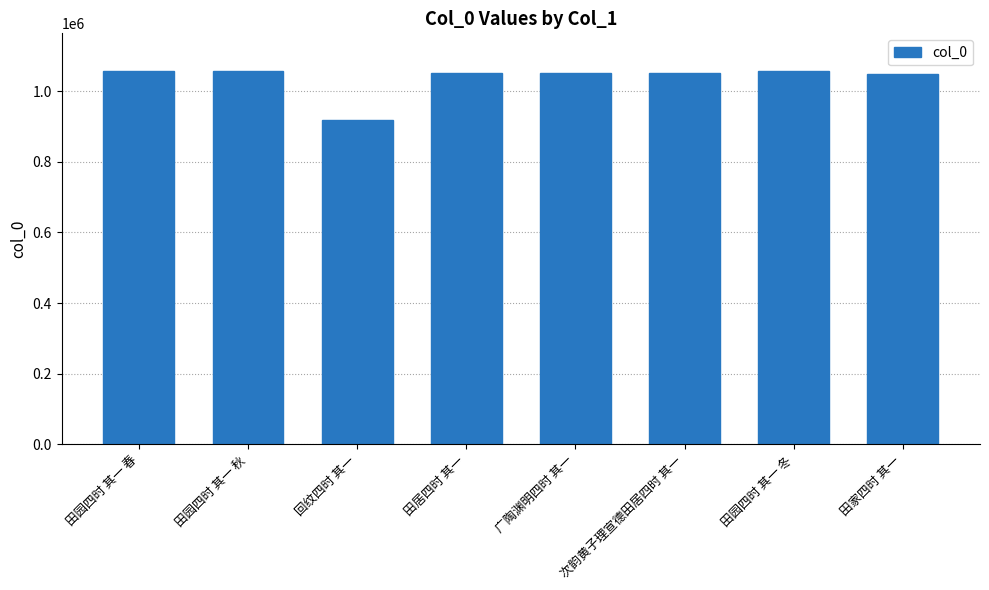

What is the average value?

1037489